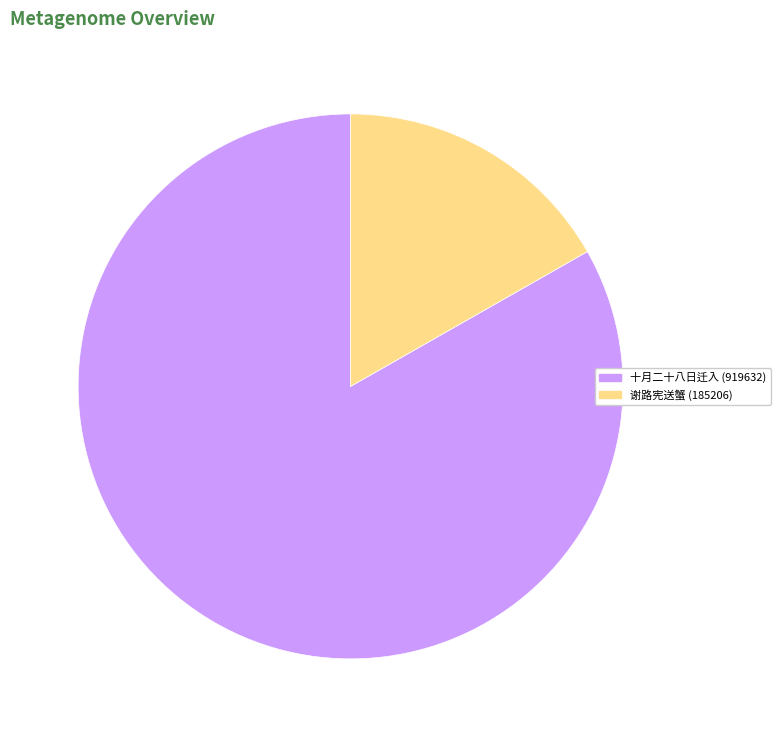

Combined, do 十月二十八日迁入 (919632) and 谢路宪送蟹 (185206) account for over 50%?

Yes